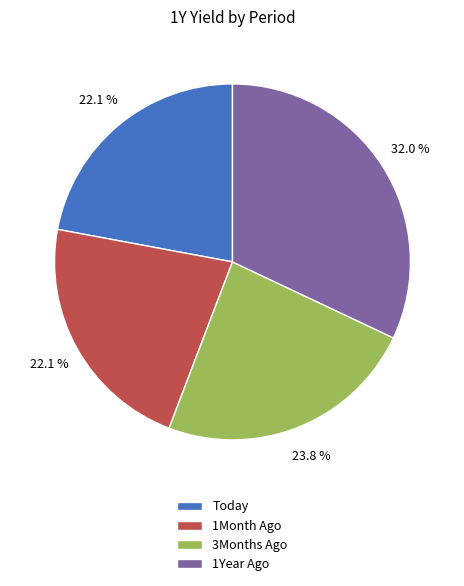

Does Today account for over 50% of the chart?

No